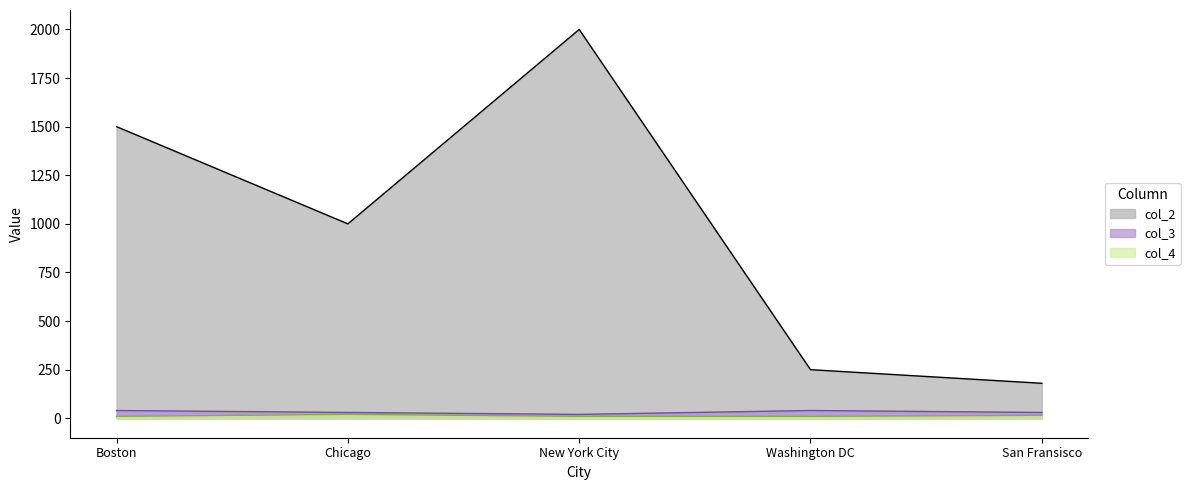

Count the col_3 values in the range 30 to 40.

4